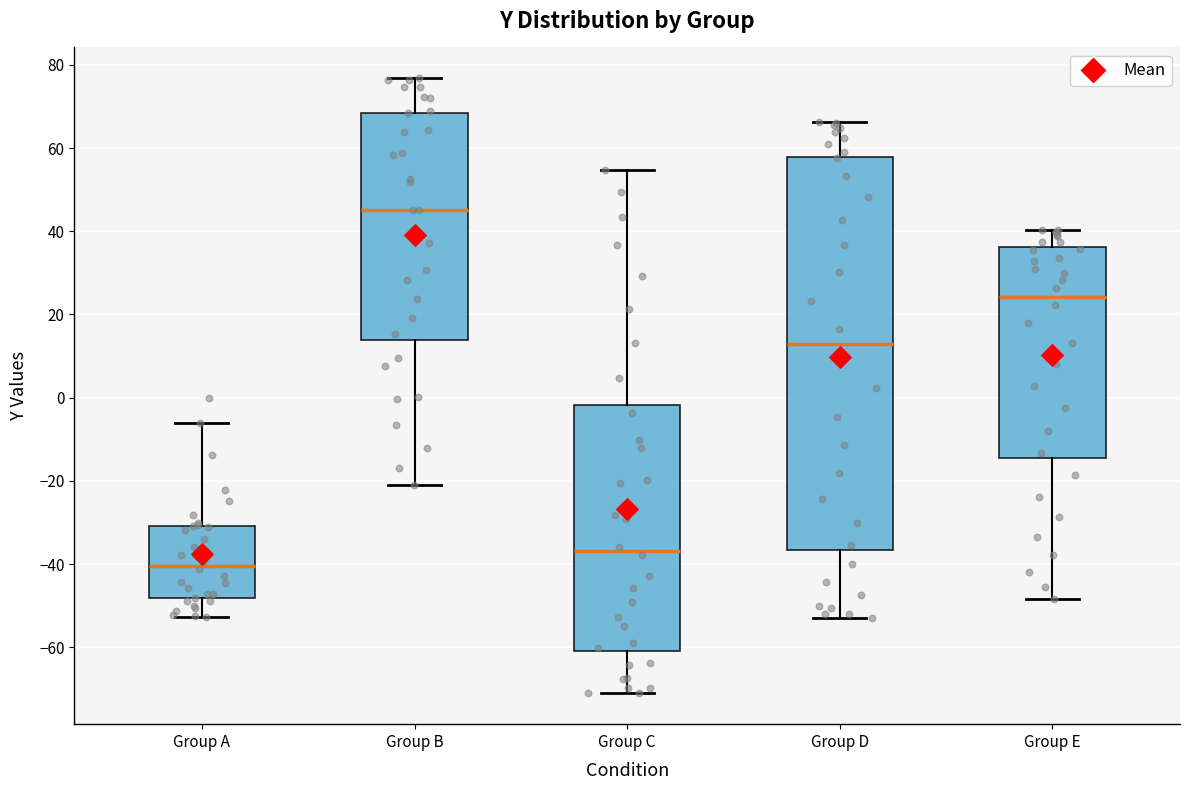

Reading left to right, read every box against the y-axis: the position of its median line, the range the box covers, and the ends of its whiskers. The values are not printed on the chart, so give them approximately, as read against the axis.

Group A: median -40, box -48 to -30, whiskers -52 to -6
Group B: median 46, box 14 to 68, whiskers -22 to 76
Group C: median -36, box -62 to -2, whiskers -72 to 54
Group D: median 12, box -36 to 58, whiskers -52 to 66
Group E: median 24, box -14 to 36, whiskers -48 to 40